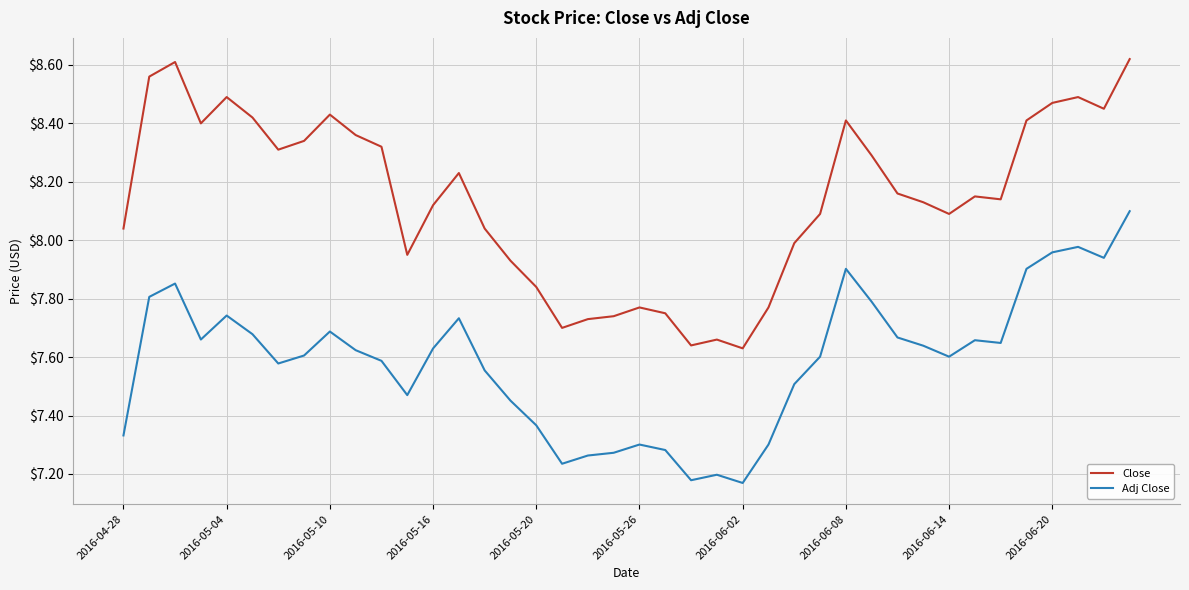

True or false: Close and Adj Close intersect in this chart.

False